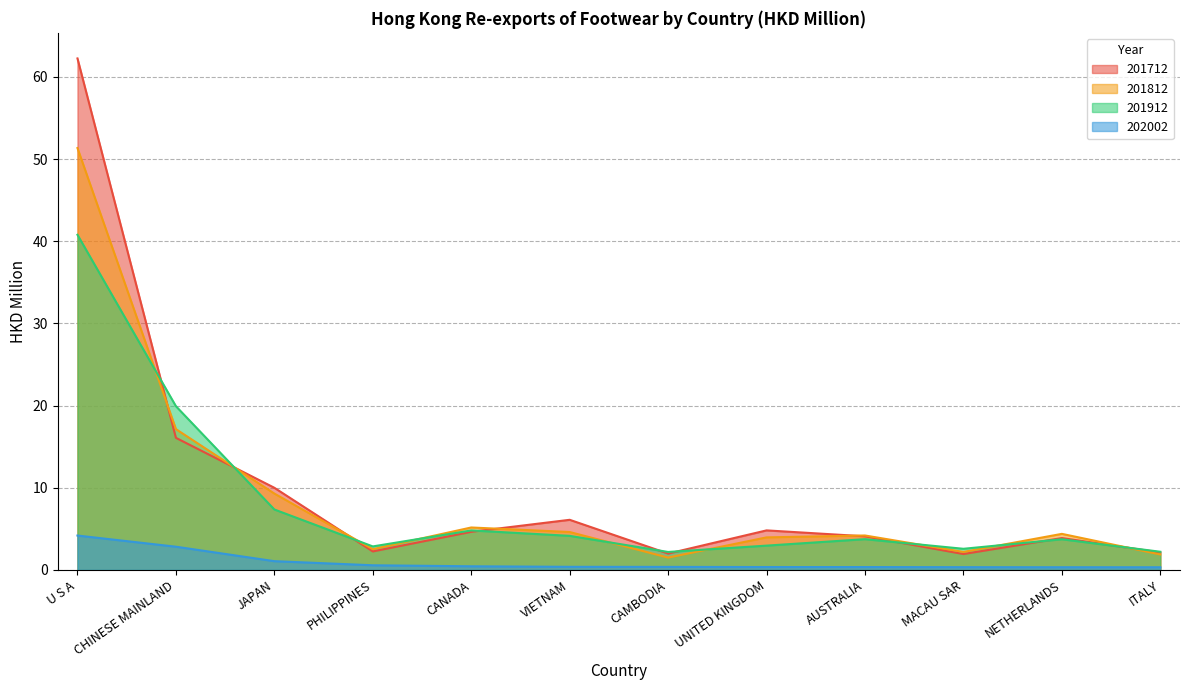

What value does the 201712 series have at MACAU SAR?

1.9